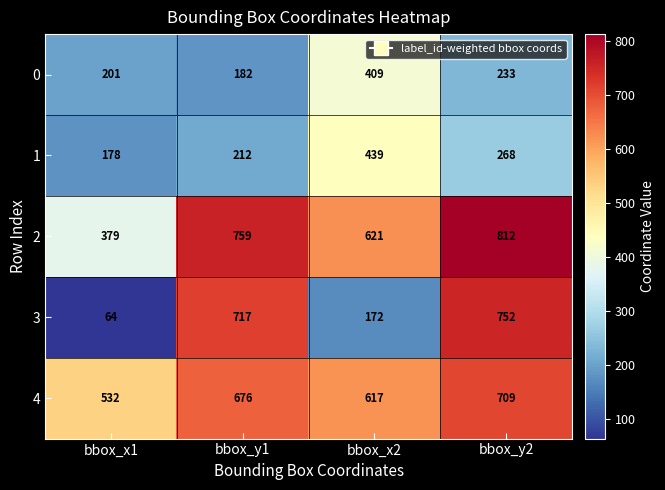

What is the difference between the highest and lowest values at bbox_y2?

579